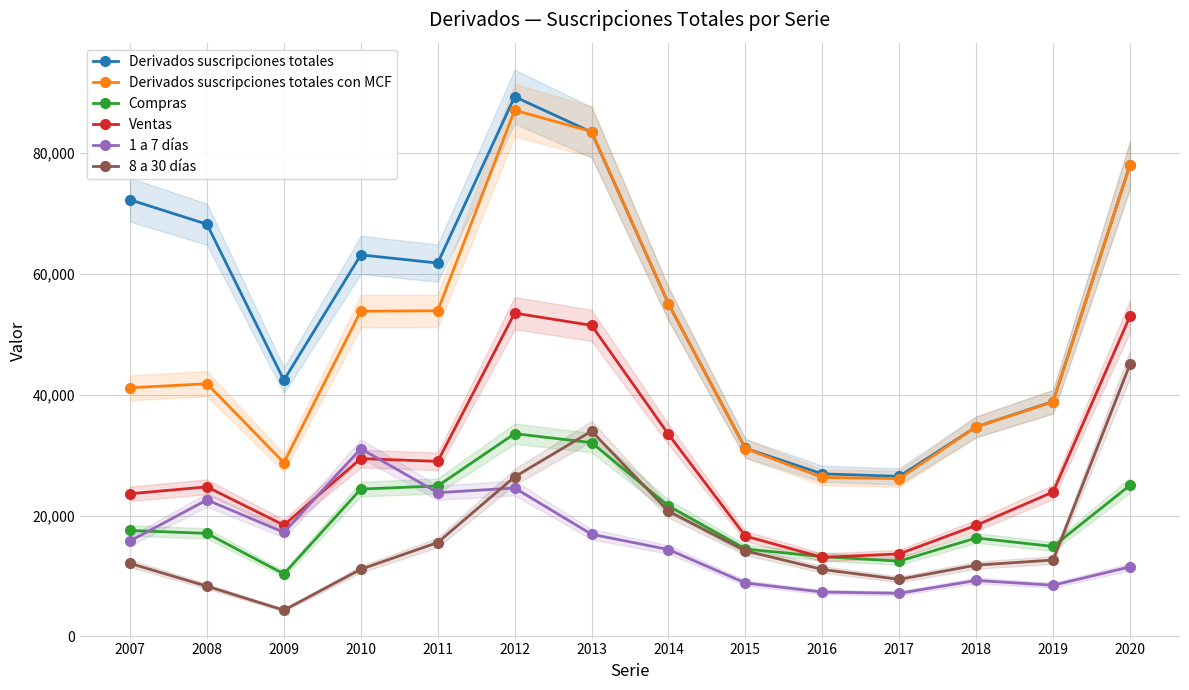

At how many categories does at least one series exceed 59824?

7